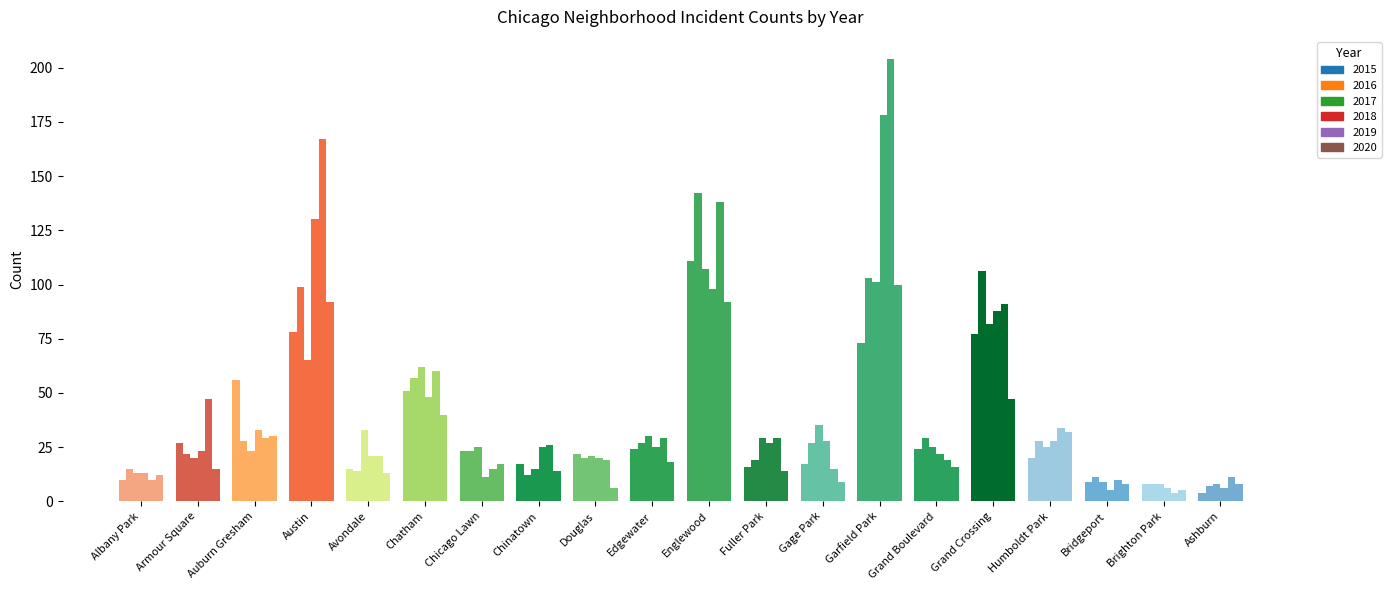

How many data points does each series have?

20